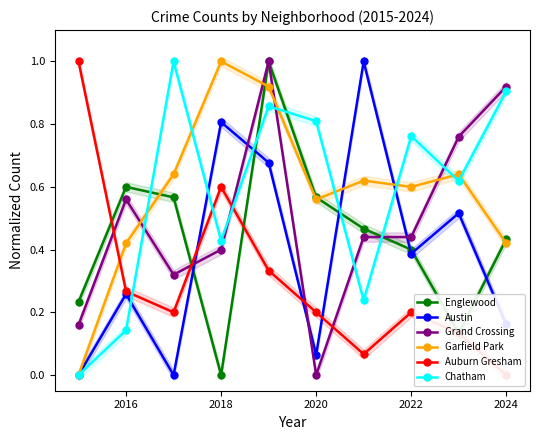

Which series ends up on top after the final intersection of Garfield Park and Austin?

Garfield Park